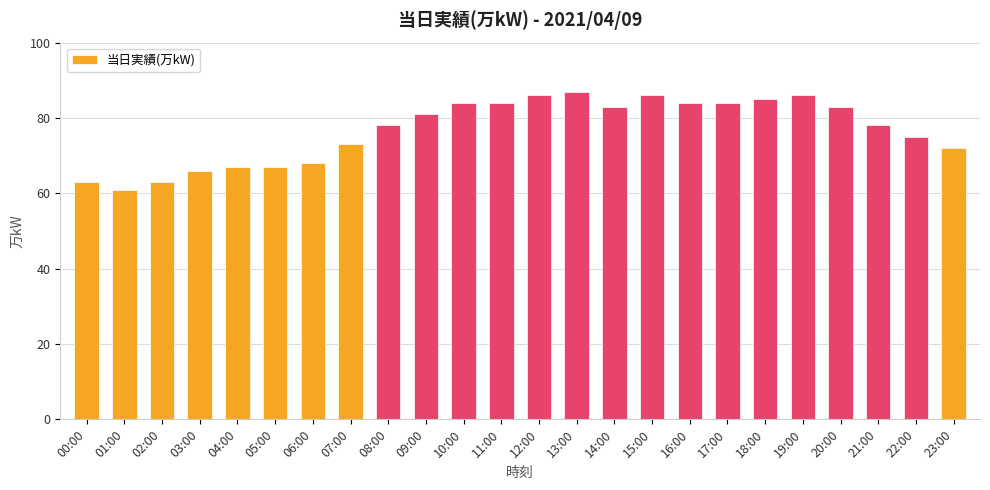

What is the change in value from 04:00 to 07:00?

+6